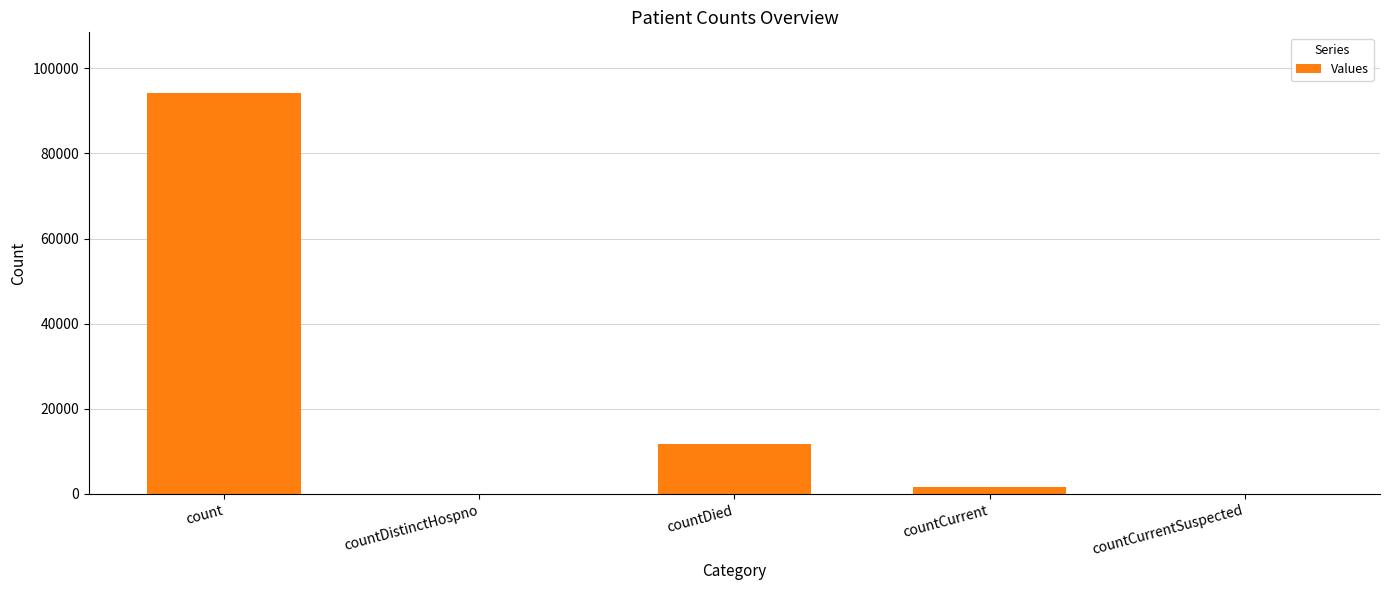

What is the average value?

21522